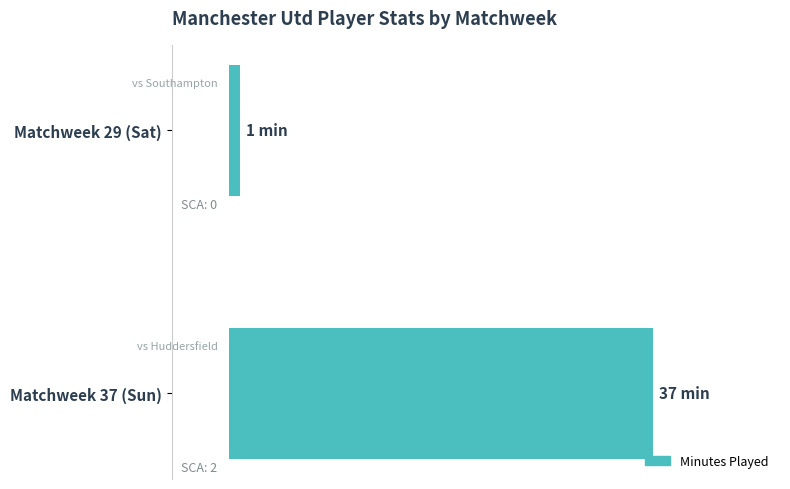

Does the chart contain any negative values?

No